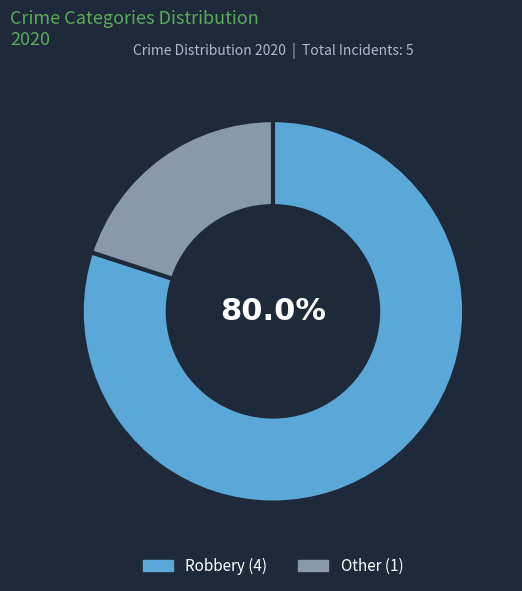

Does any single category account for the majority?

Yes